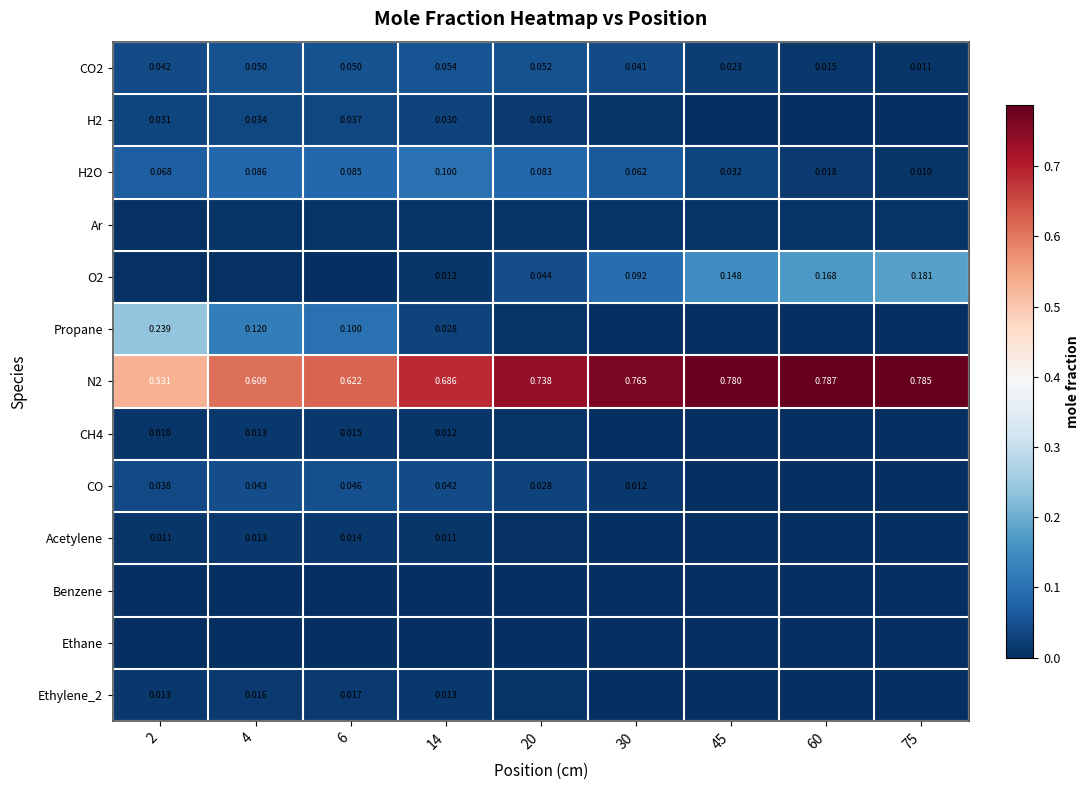

What is the greatest value displayed?

0.8